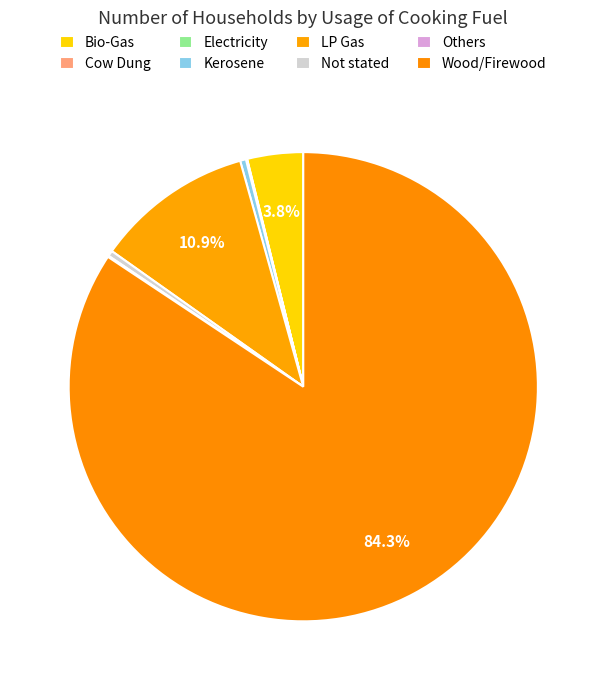

Rank the categories by value from highest to lowest.

Wood/Firewood, LP Gas, Bio-Gas, Kerosene, Not stated, Others, Electricity, Cow Dung